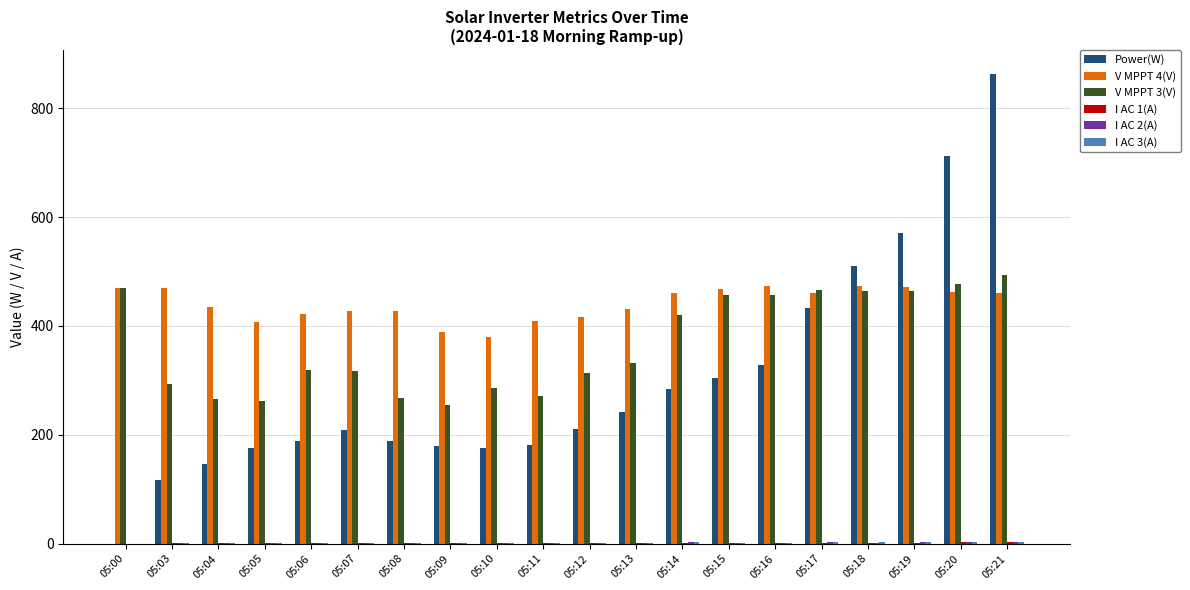

Which series has the largest total across all categories?

V MPPT 4(V)